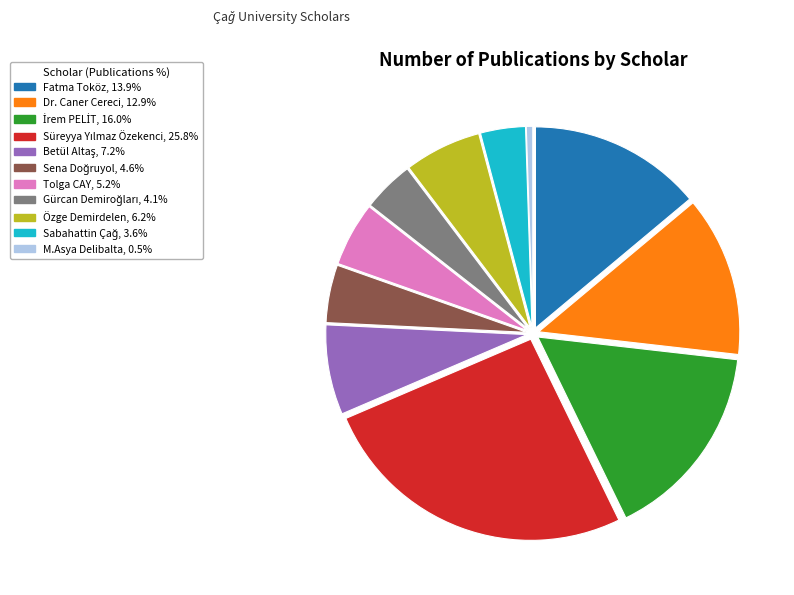

What is the smallest slice in the pie chart?

M.Asya Delibalta